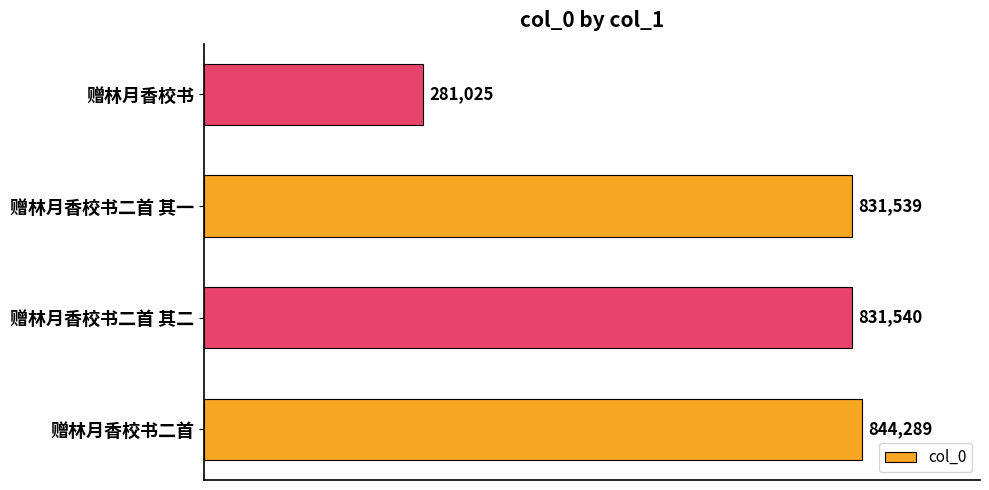

Reading top to bottom, list all the values displayed in this chart.

281025	831539	831540	844289